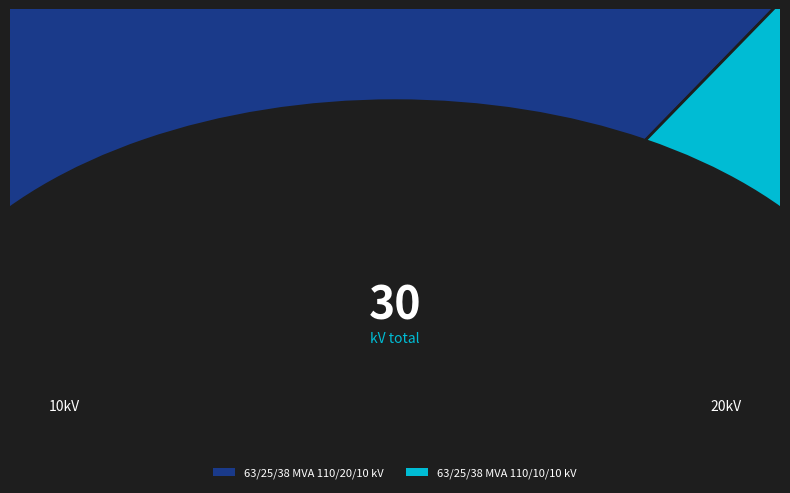

The 63/25/38 MVA 110/10/10 kV slice represents 28% of the pie. True or false?

False